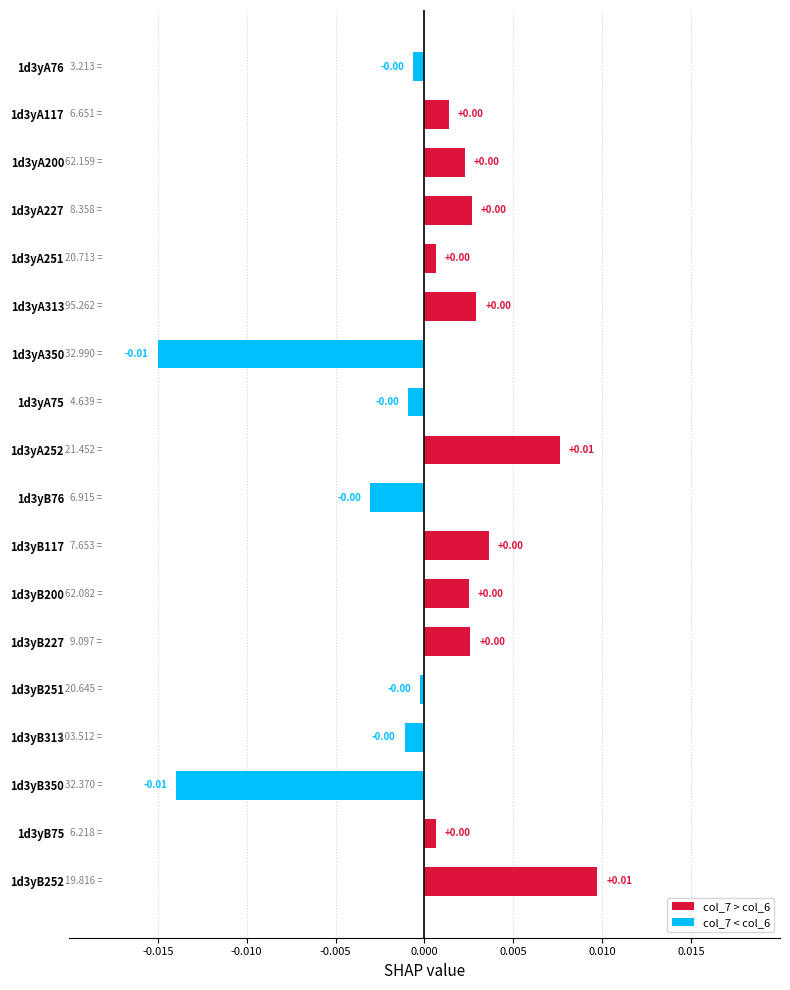

Which has a higher value, 1d3yB200 or 1d3yA350?

1d3yB200